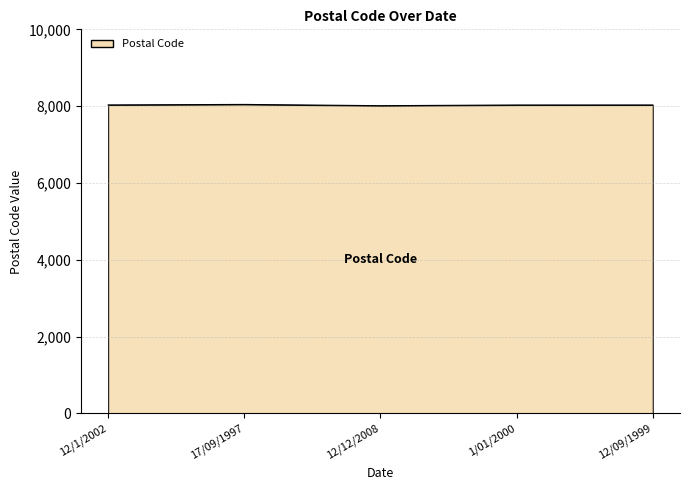

How many lines are shown in the chart?

1